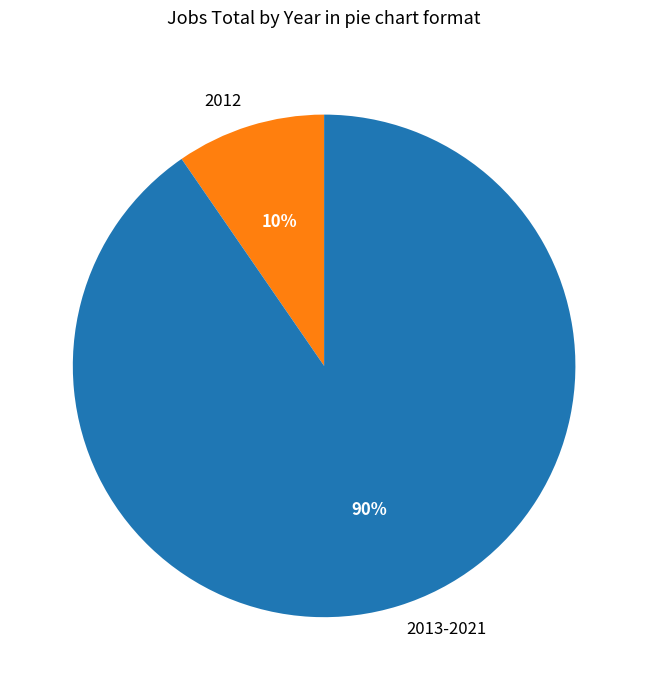

To the nearest percent, what is the combined percentage of 2013-2021 and 2012?

100%